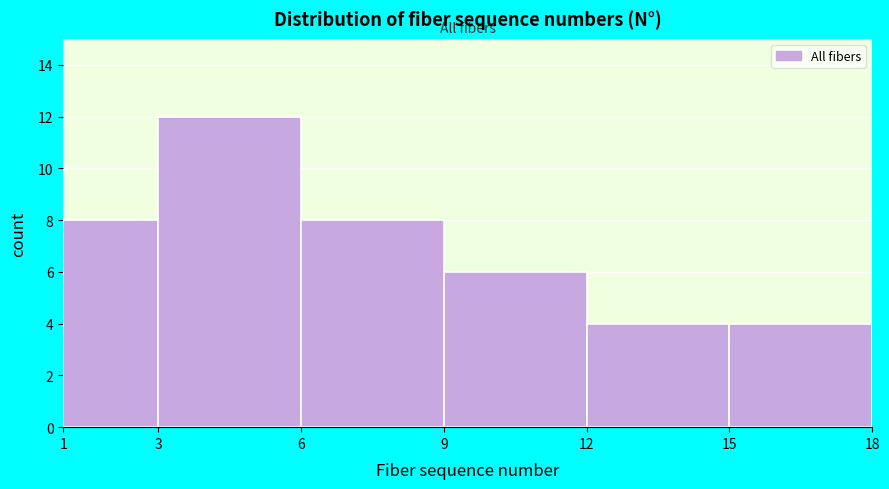

Reading left to right, list every bar in this chart as the range it spans on the x-axis followed by its height. The values are not printed on the chart, so give them approximately, as read against the axis.

1 to 3: 8
3 to 6: 12
6 to 9: 8
9 to 12: 6
12 to 15: 4
15 to 18: 4